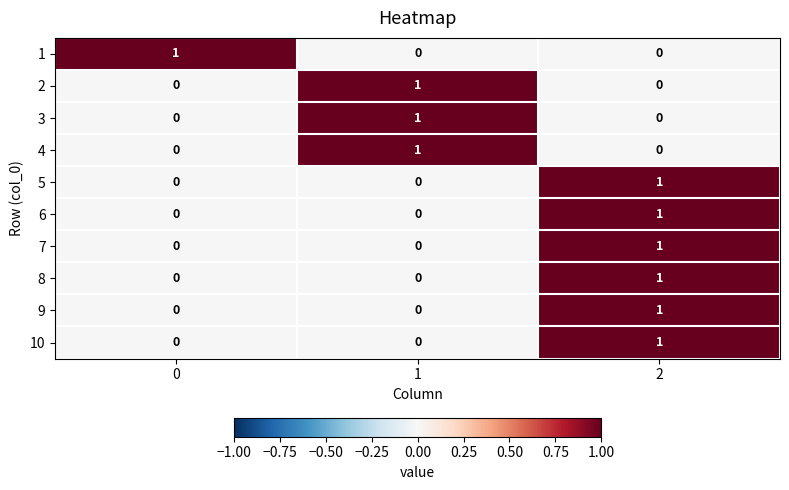

The 10 series shows -1 at 1. True or false?

False